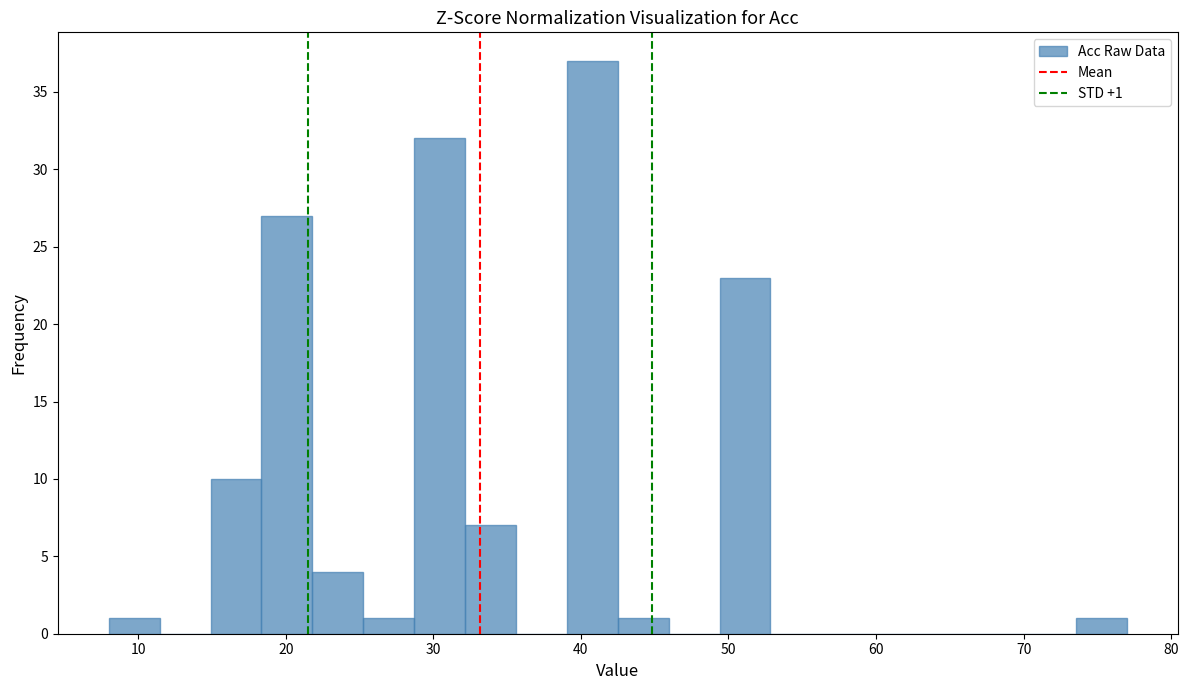

Read against the x-axis, roughly where is the centre of the tallest bar?

41